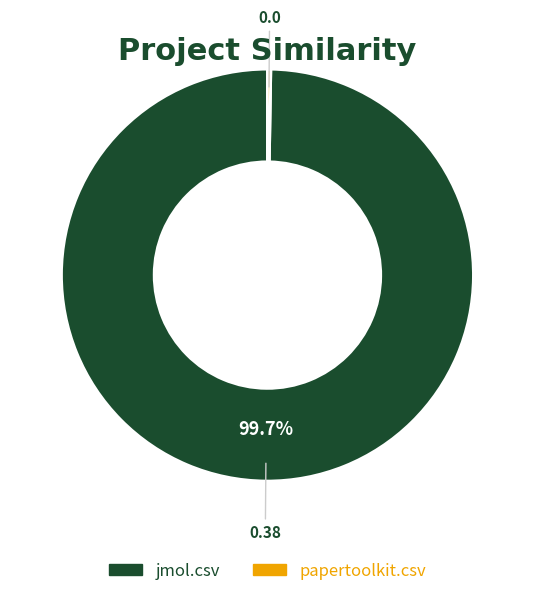

What is the largest slice in the pie chart?

jmol.csv